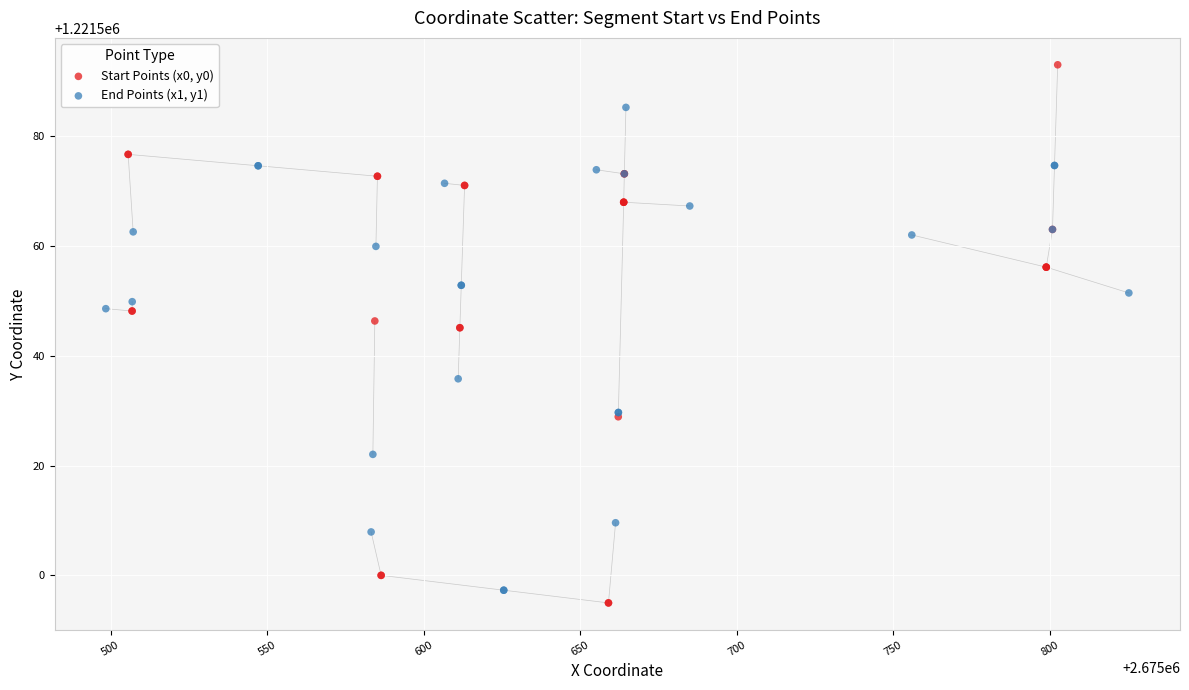

Which series contains the highest Y value?

Start Points (x0, y0)